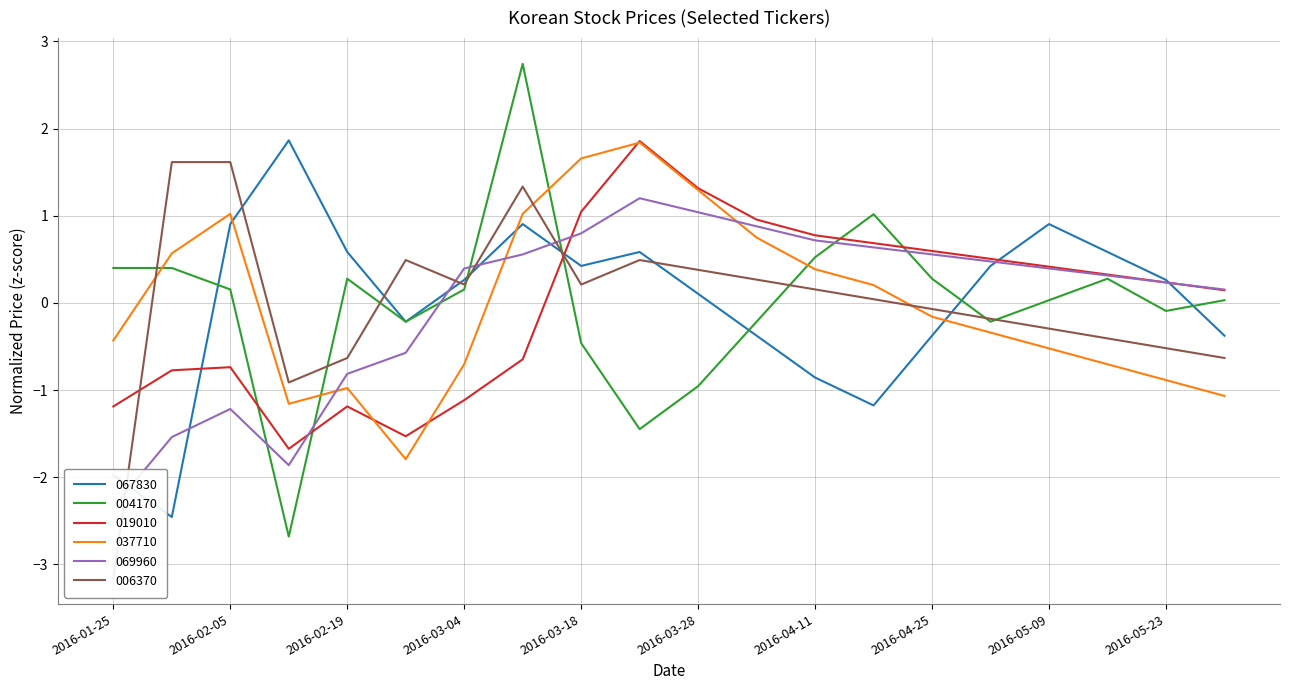

The value of 019010 at 2016-03-11 is -0.6. True or false?

True